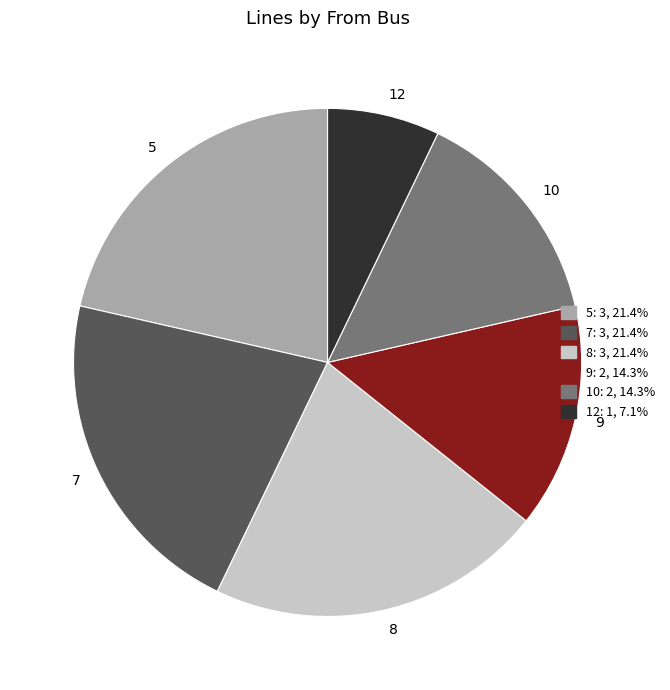

How many segments does this pie chart have?

6